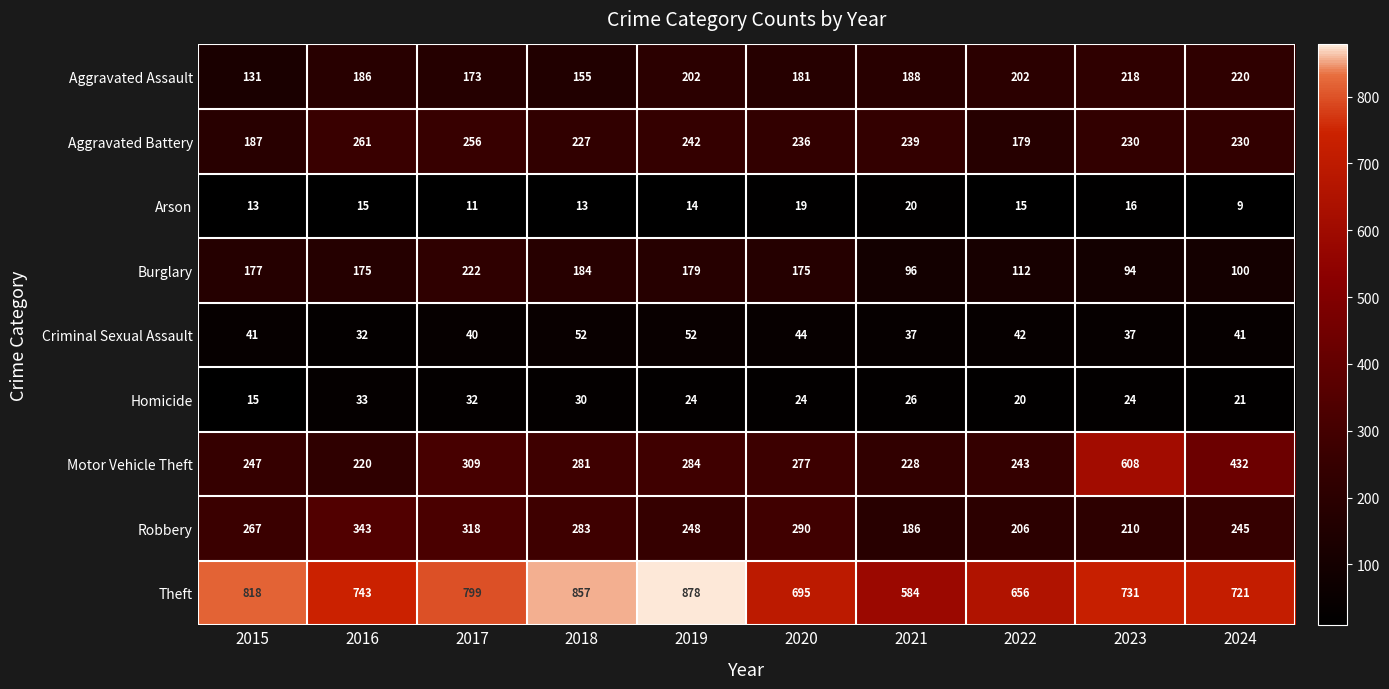

At which category is the sum across all series the highest?

2023